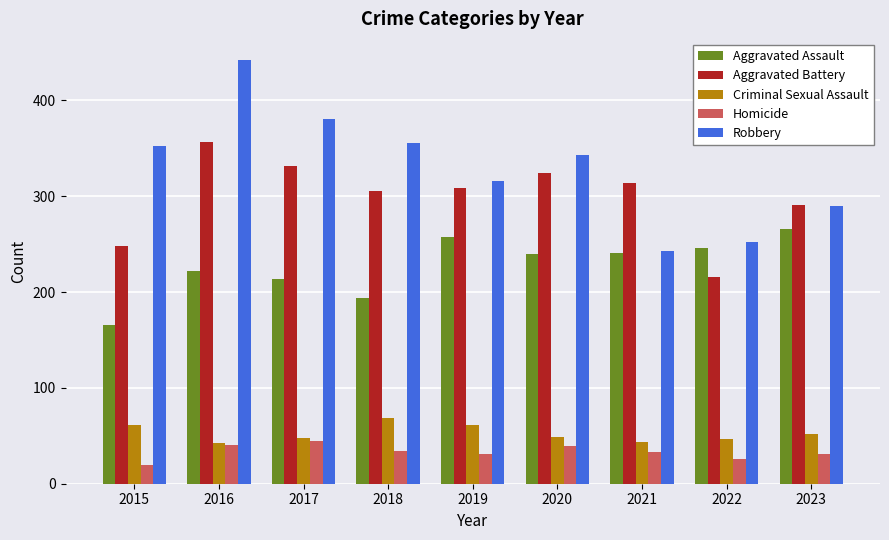

The Aggravated Assault series shows 133 at 2016. True or false?

False